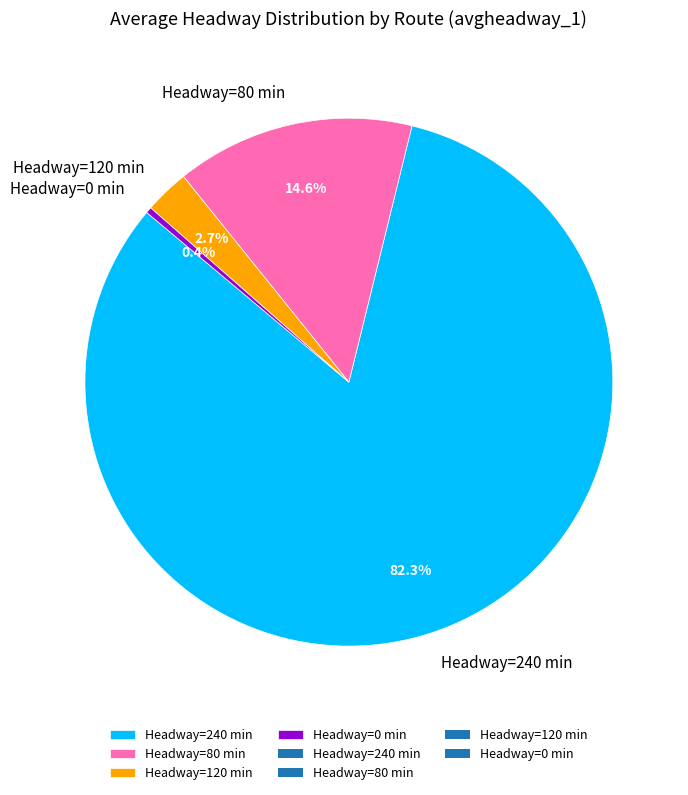

Which category has the biggest portion of the pie?

Headway=240 min